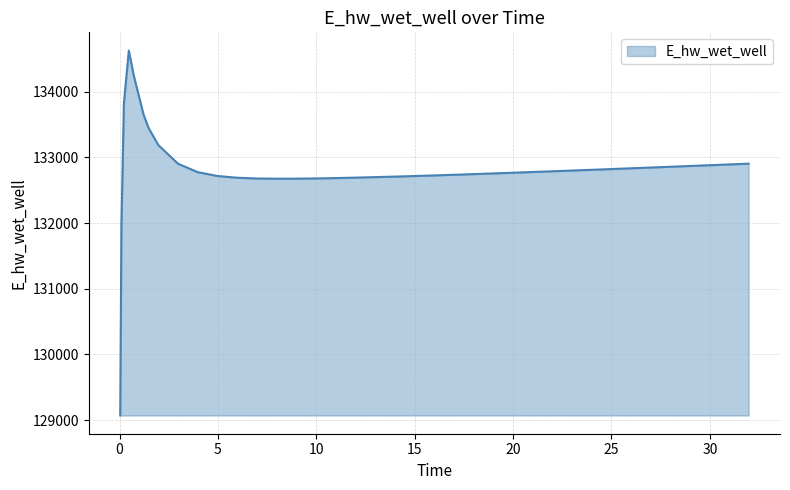

What is the difference between the maximum and minimum values?

5557.8